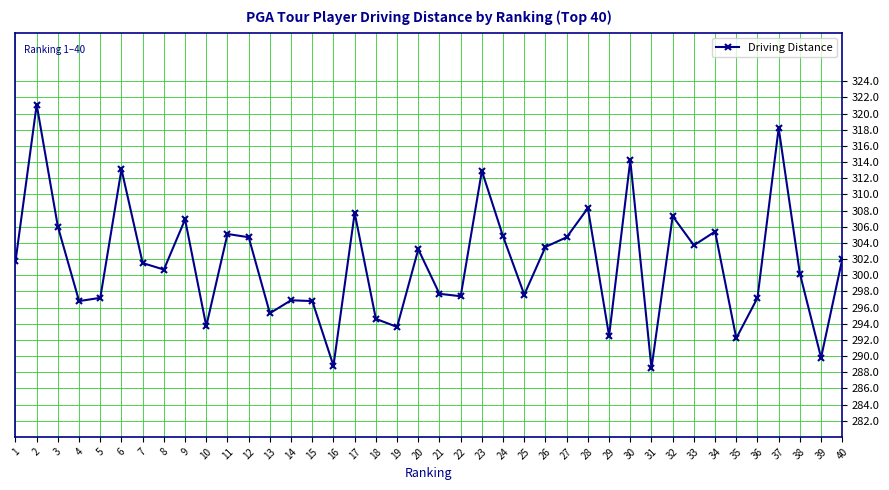

The value at 32 is 480.8. True or false?

False